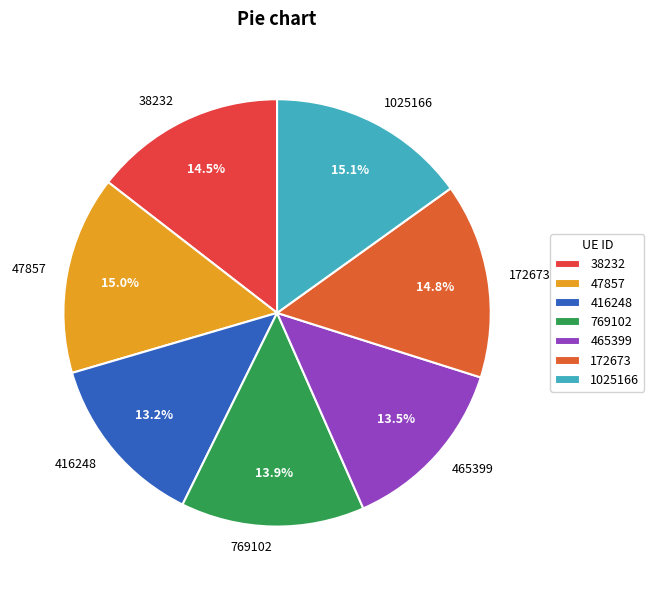

What is the ratio of the value at 769102 to the value at 1025166?

0.9